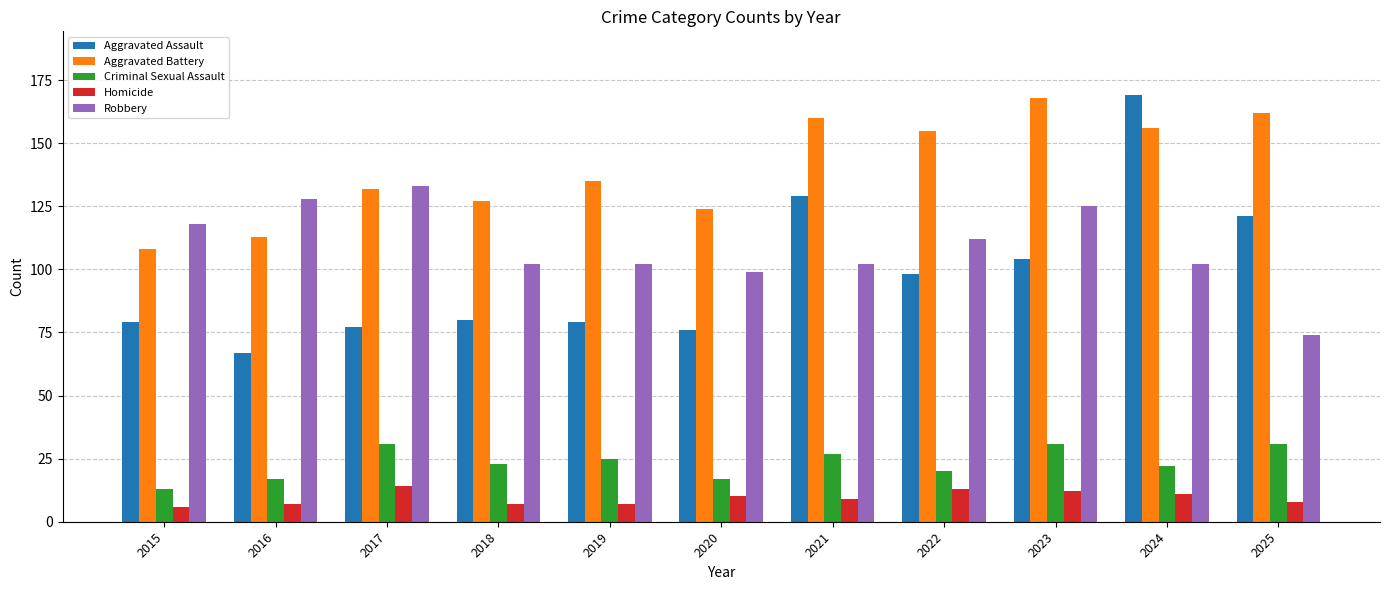

How many Homicide values are between 7 and 12?

8